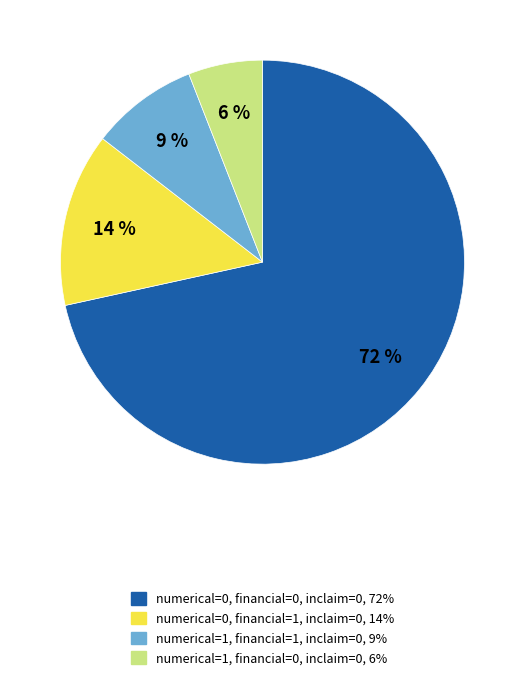

To the nearest percent, what is the combined percentage of numerical=1, financial=1, inclaim=0 and numerical=1, financial=0, inclaim=0?

15%